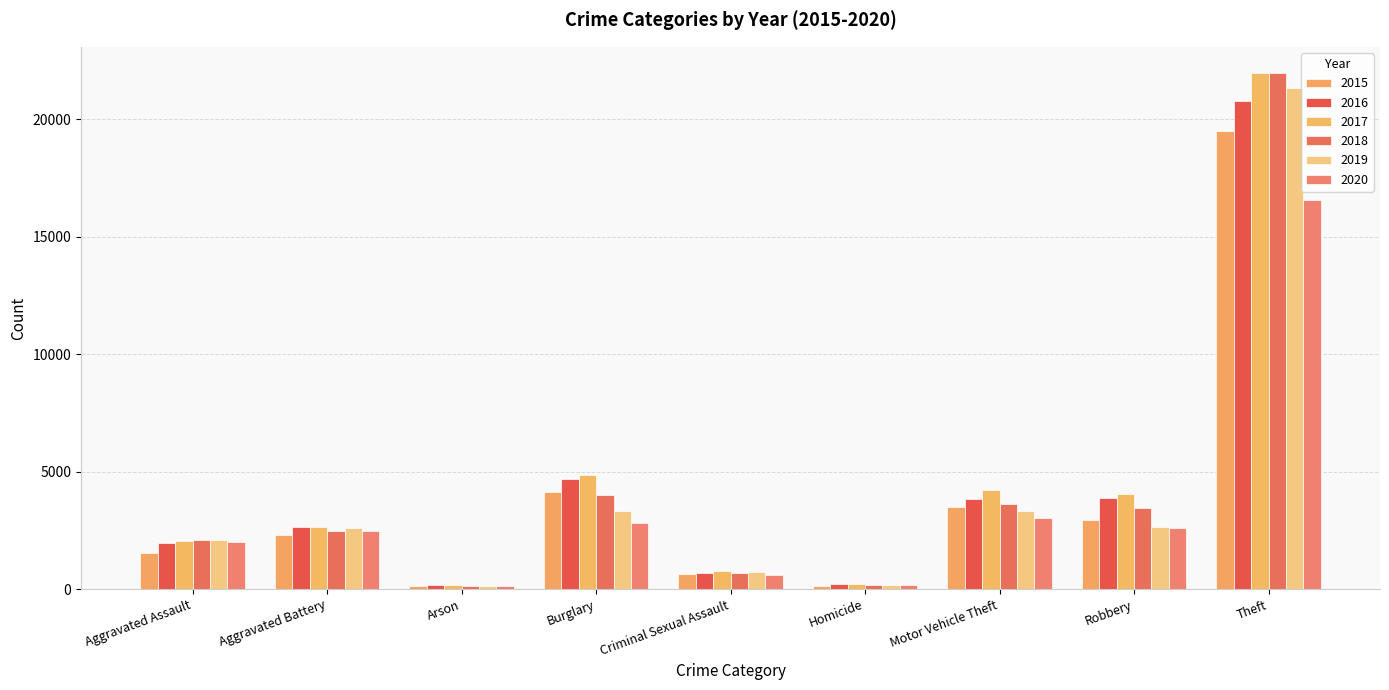

Where does the 2018 series first go above 2472?

Burglary